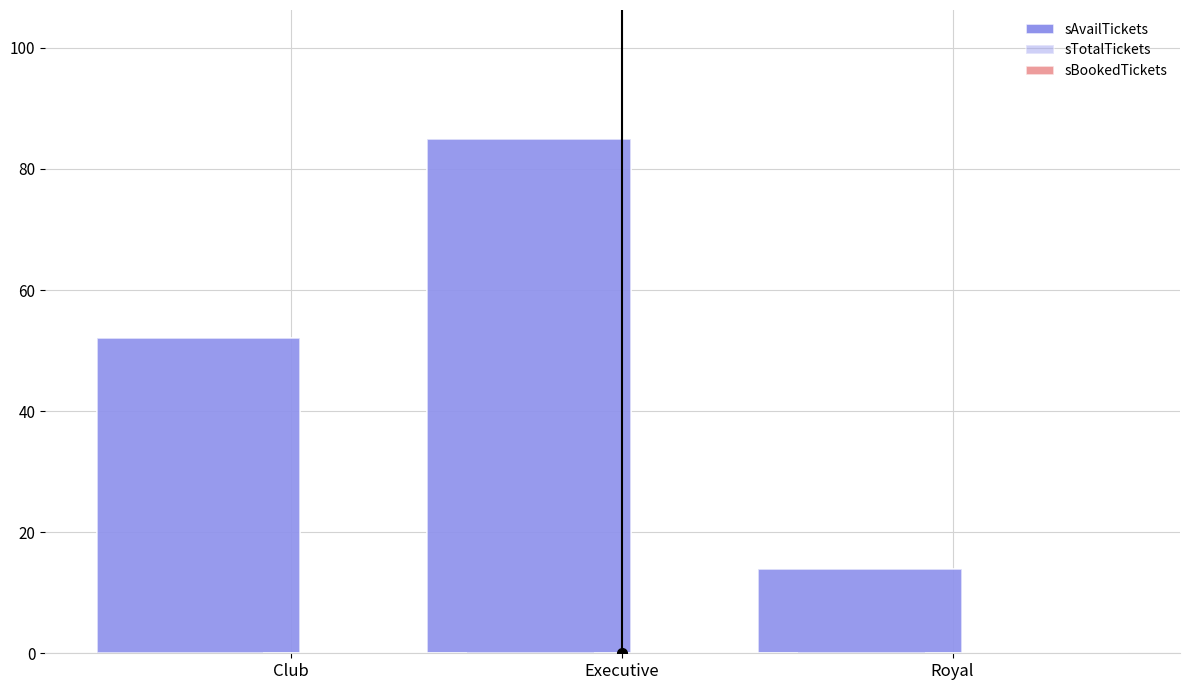

Where does the sAvailTickets series first go above 52?

Executive